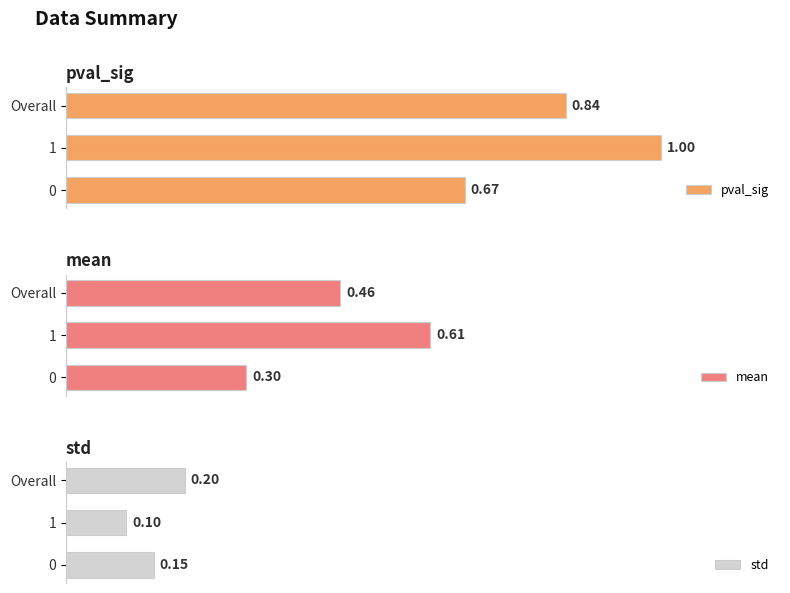

What is the value of the std bar at the 1st from the left?

0.1